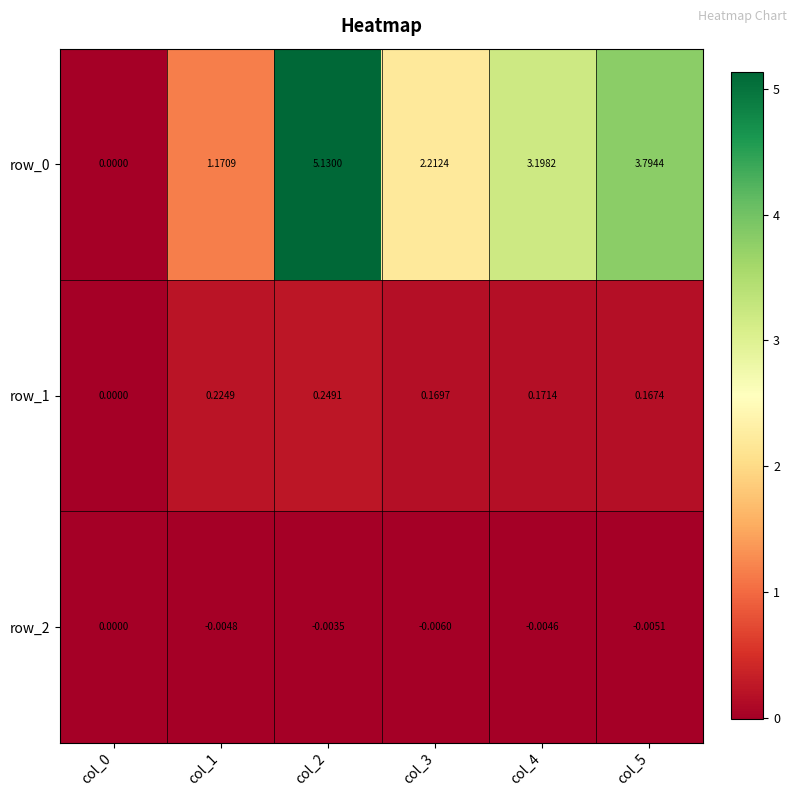

Is the value of row_2 at col_5 greater than the value of row_1 at col_0?

No